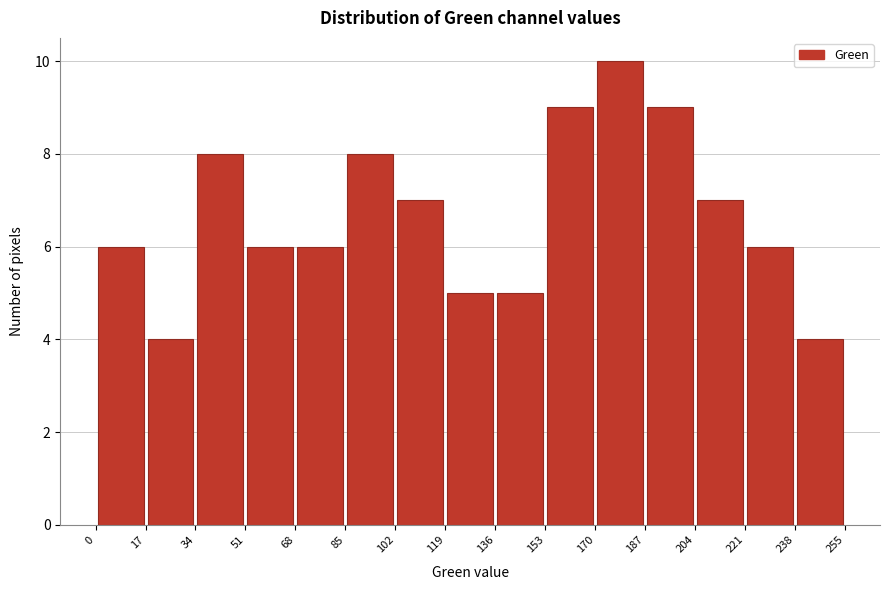

Which range on the x-axis has the tallest bar?

170 to 187